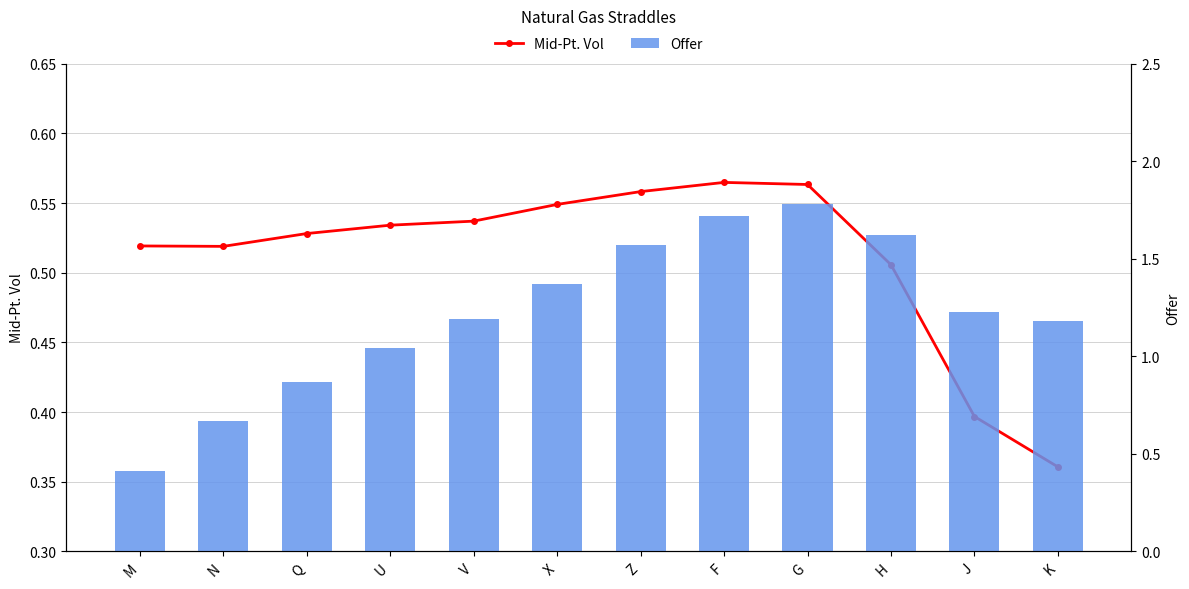

Reading left to right, extract all data points from this chart.

Mid-Pt. Vol: M=0.5	N=0.5	Q=0.5	U=0.5	V=0.5	X=0.5	Z=0.6	F=0.6	G=0.6	H=0.5	J=0.4	K=0.4
Offer: M=0.4	N=0.7	Q=0.9	U=1.0	V=1.2	X=1.4	Z=1.6	F=1.7	G=1.8	H=1.6	J=1.2	K=1.2